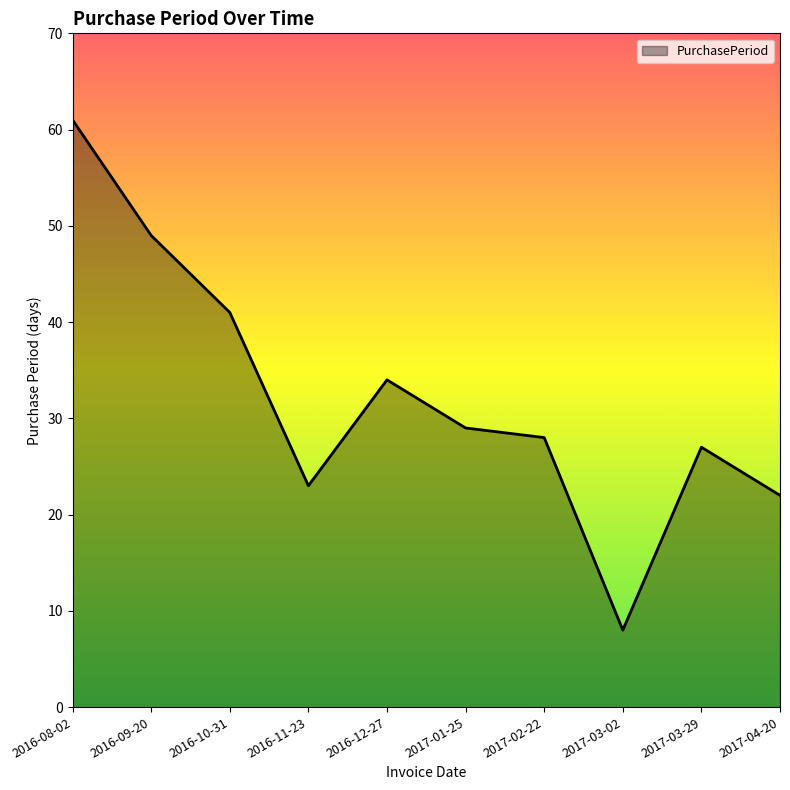

What is the difference between the second highest and second lowest values?

27